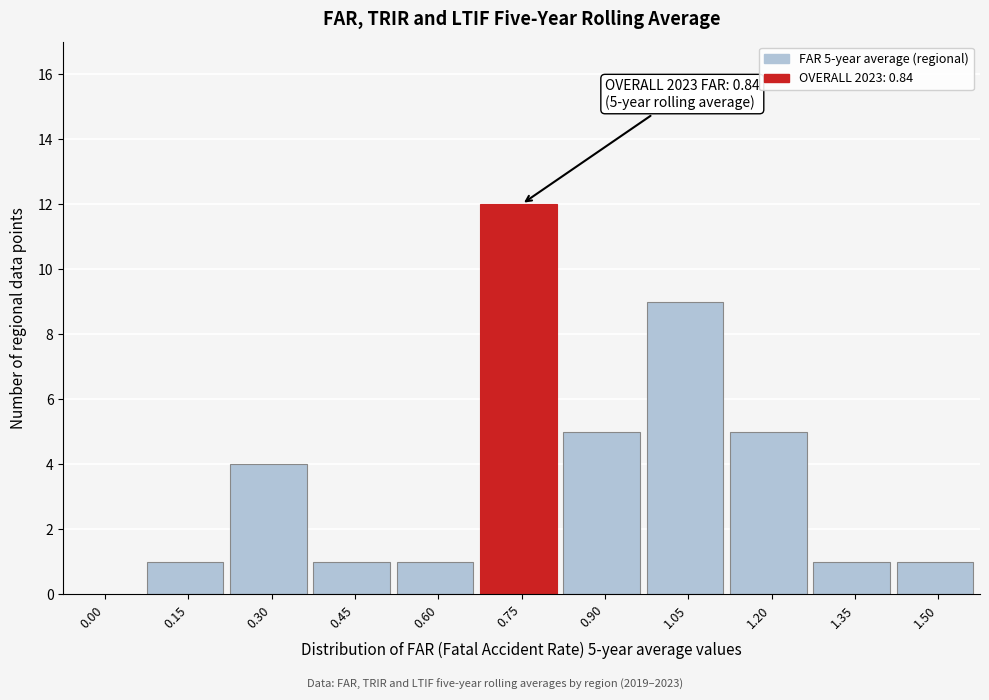

Reading right to left, list all the values displayed in this chart.

1.50=1	1.35=1	1.20=5	1.05=9	0.90=5	0.75=12	0.60=1	0.45=1	0.30=4	0.15=1	0.00=0